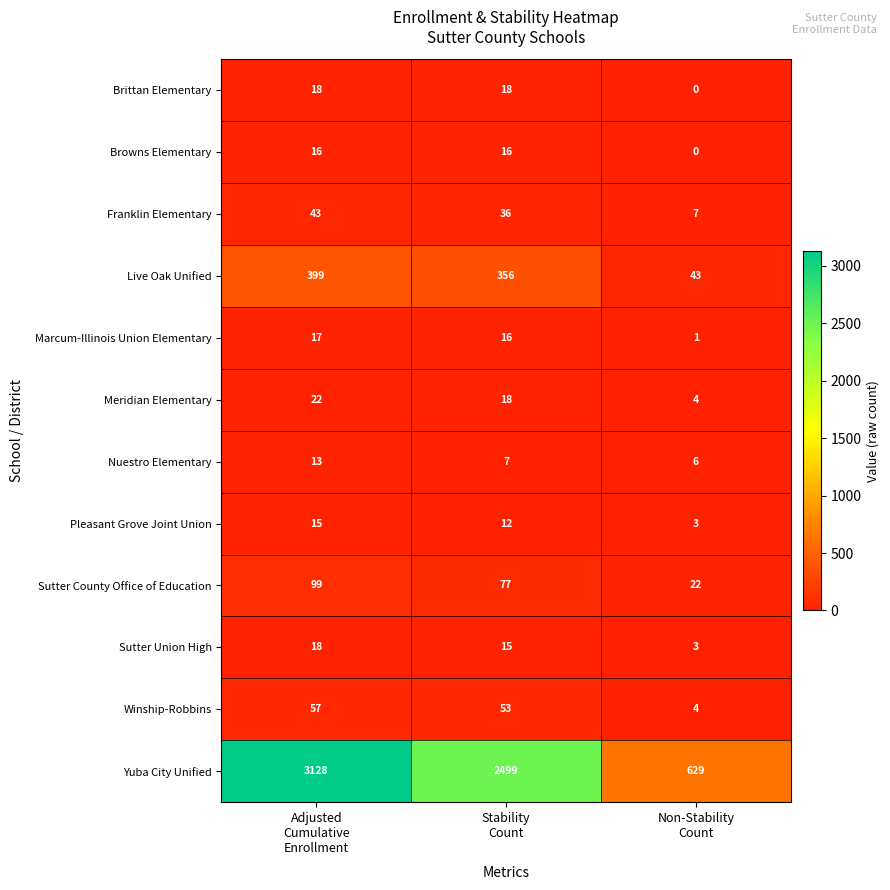

Which series has the largest total across all categories?

Yuba City Unified